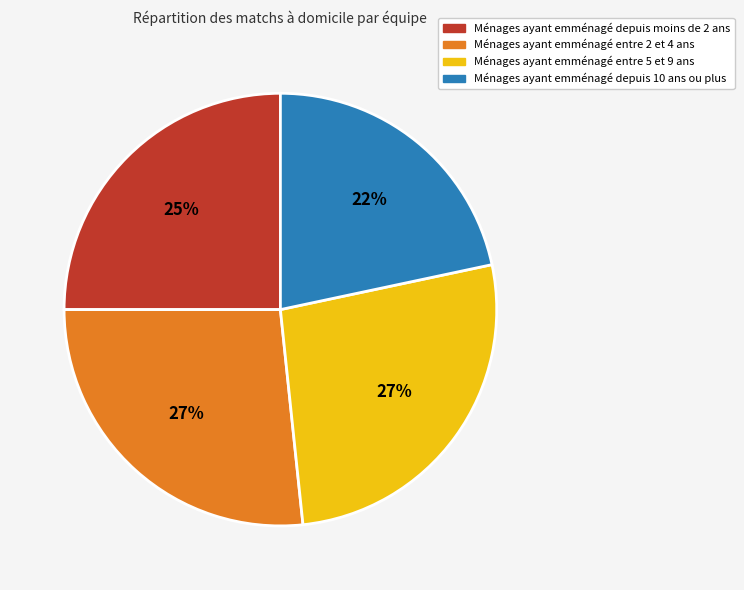

Does any single category account for the majority?

No